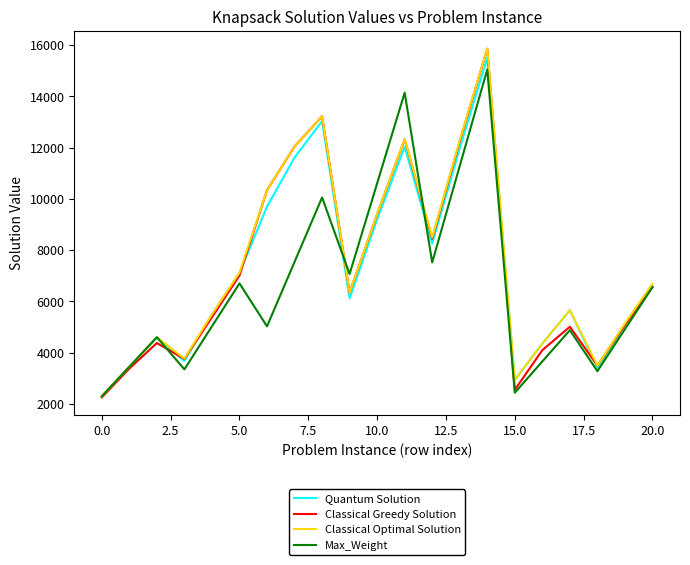

What is the minimum value for Classical Optimal Solution?

2302